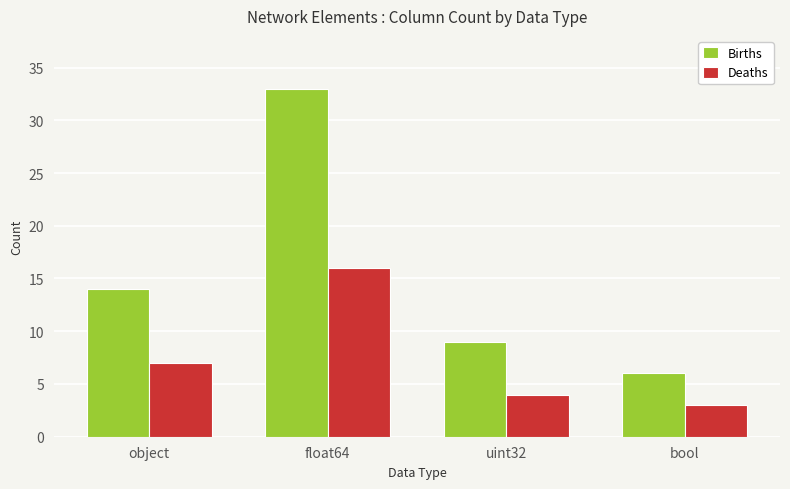

What is the difference between the Deaths values at float64 and uint32?

12